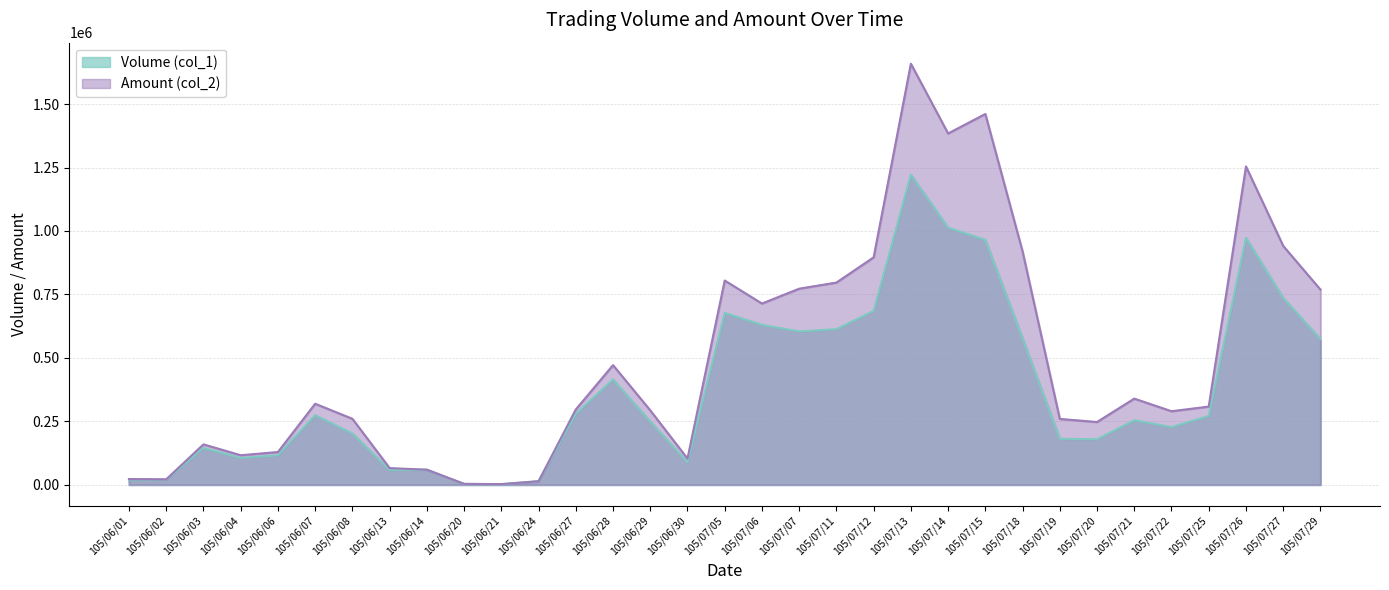

At which label is Volume (col_1) closest to 612000?

105/07/11